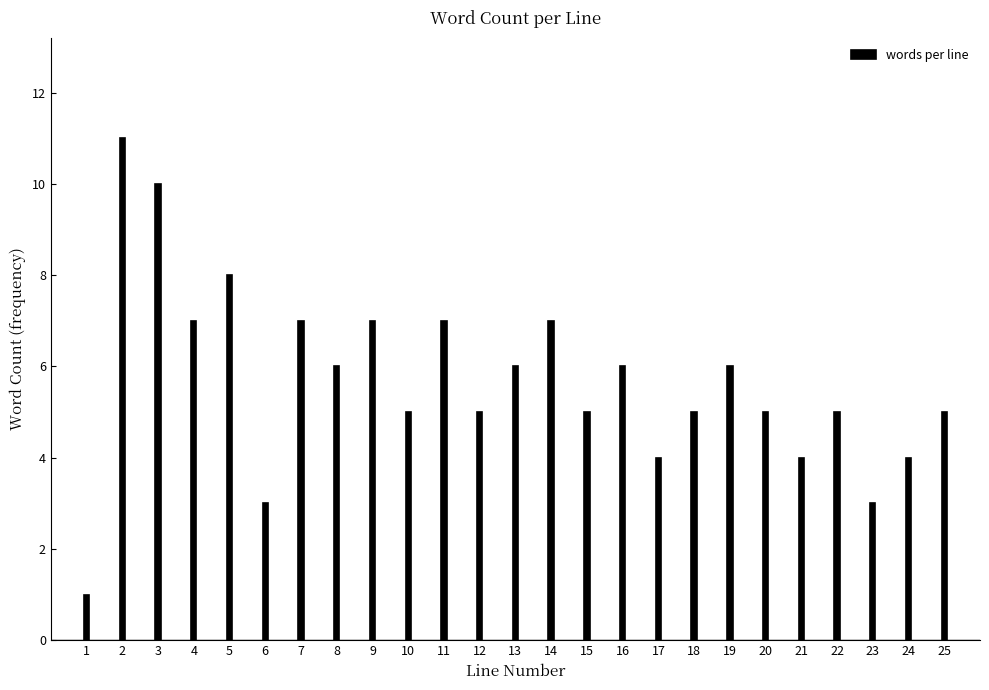

Reading left to right, extract all data points from this chart.

1	11	10	7	8	3	7	6	7	5	7	5	6	7	5	6	4	5	6	5	4	5	3	4	5